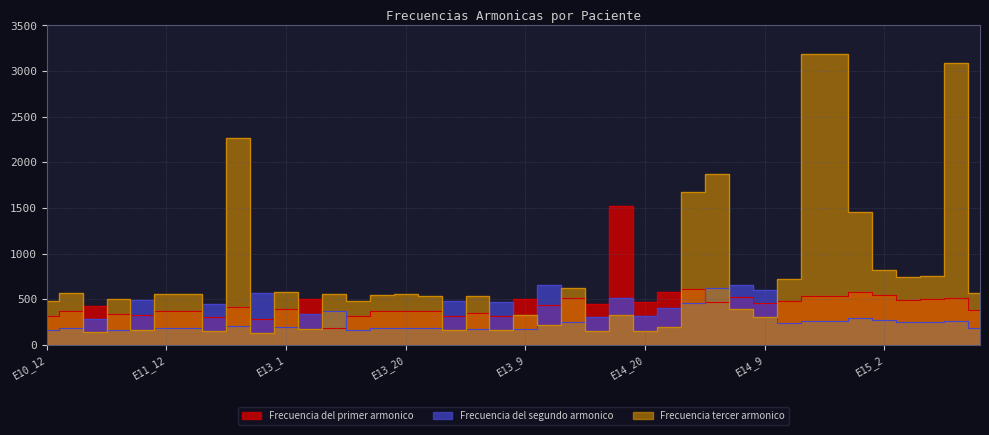

The value of Frecuencia del primer armonico at E15_3 is 492.5. True or false?

True